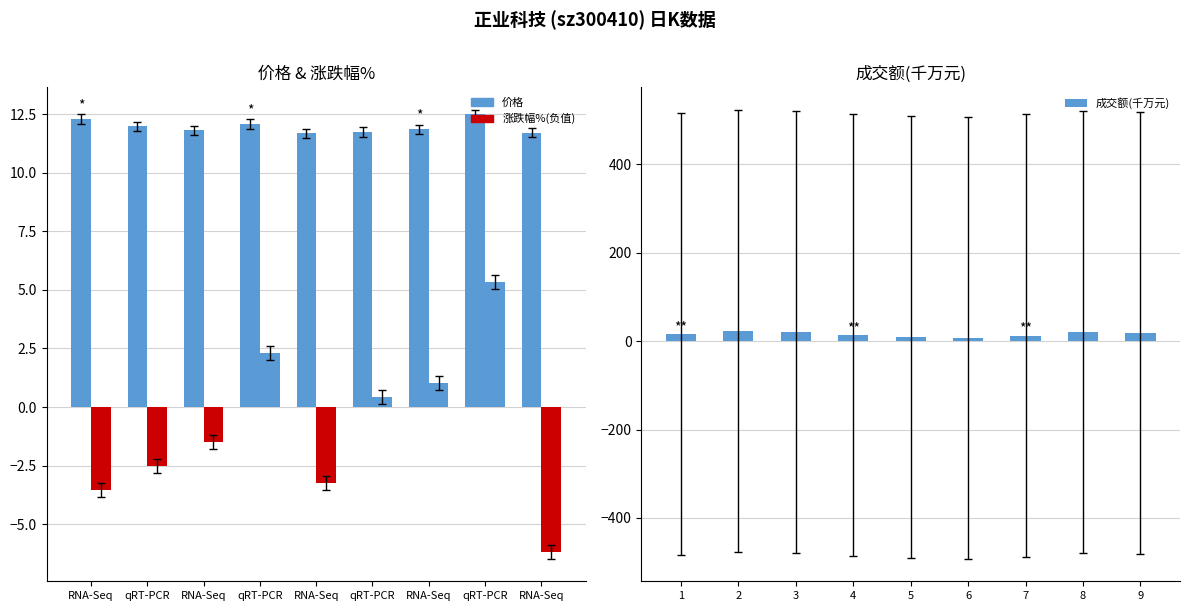

What is the sum of all 涨跌幅% values?

-7.9